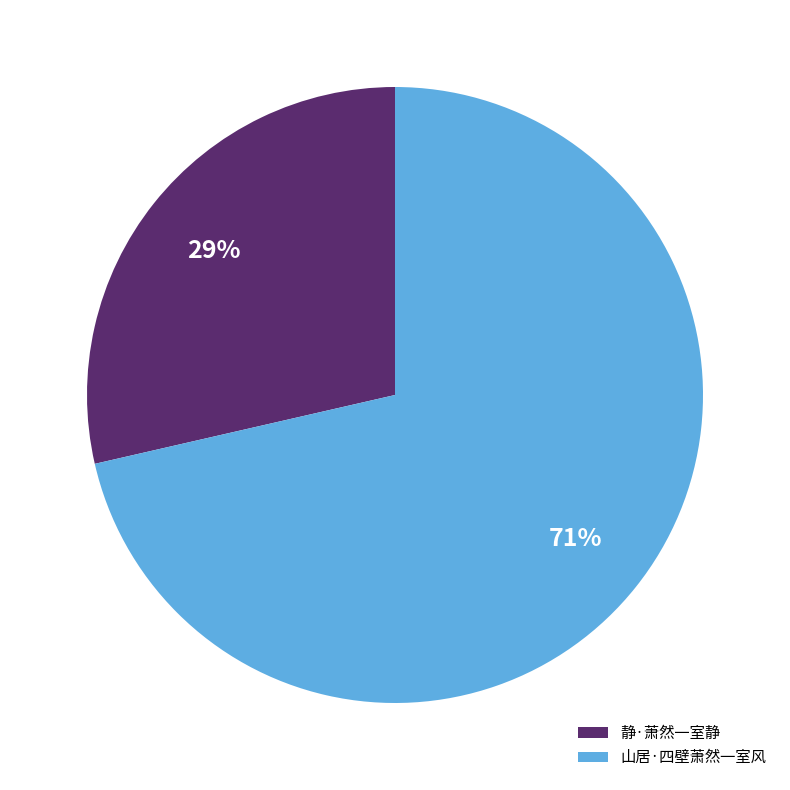

What percentage is the 山居·四壁萧然一室风 slice, to the nearest percent?

71%